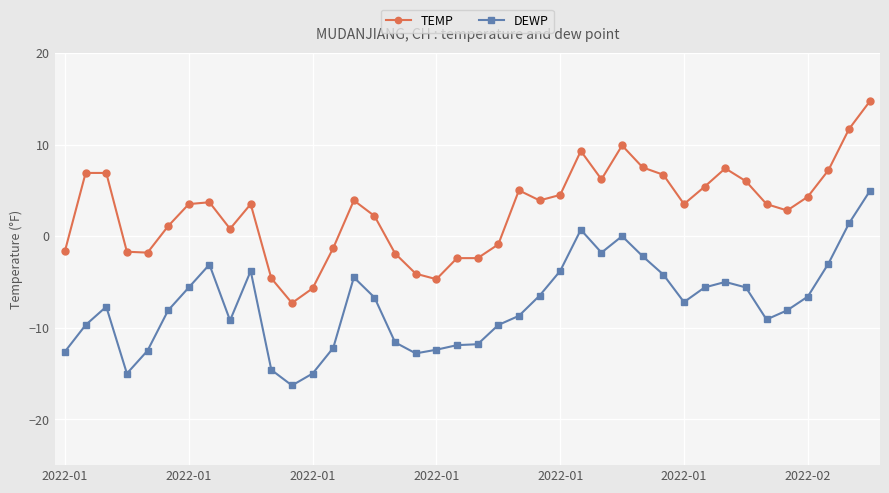

List the series in order of their overall mean, lowest first.

DEWP, TEMP